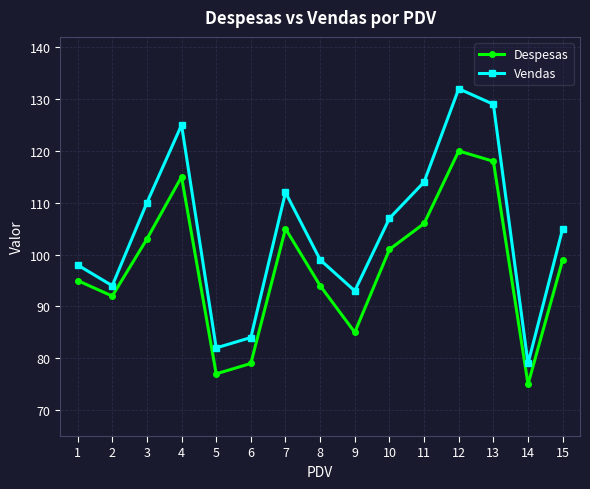

What are all the series names shown in the legend?

Despesas, Vendas